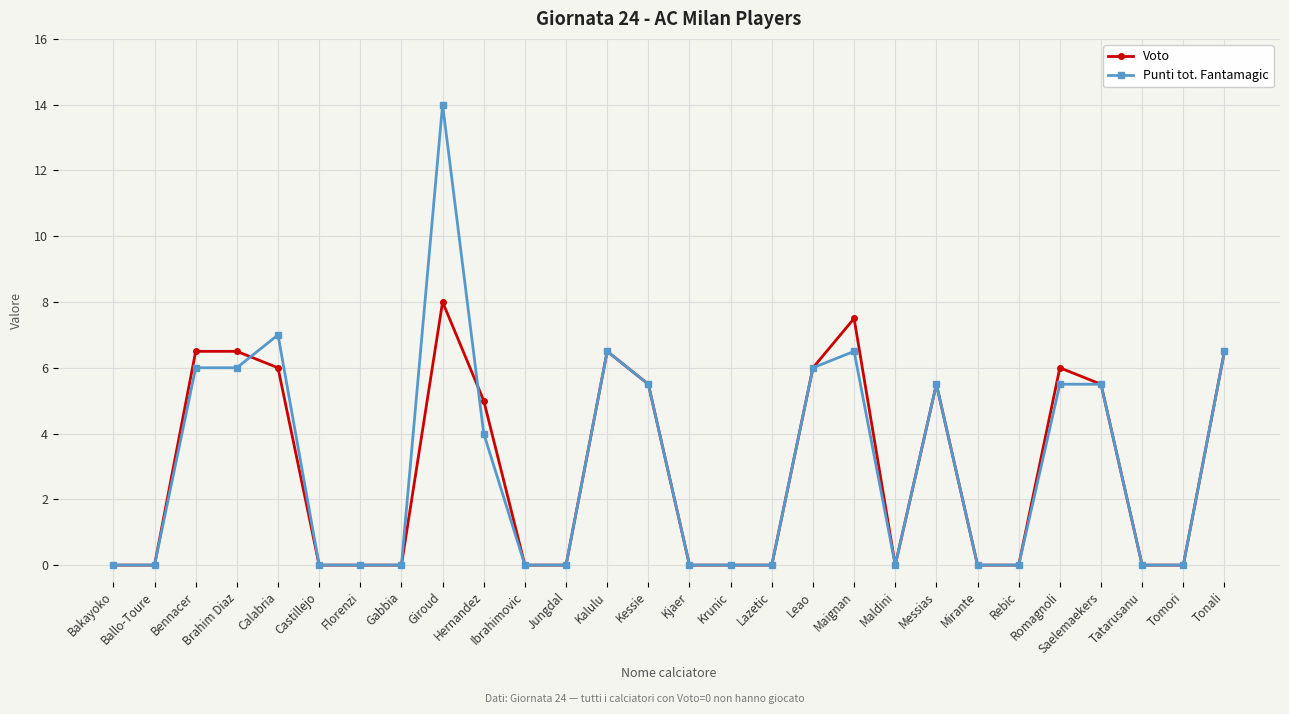

What are all the series names shown in the legend?

Voto, Punti tot. Fantamagic